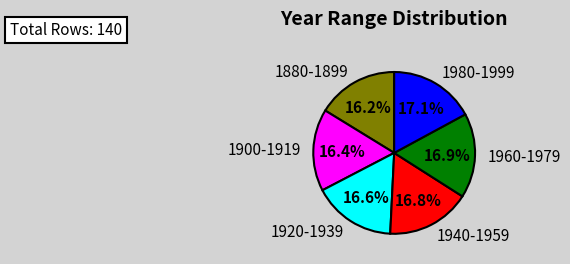

How many segments does this pie chart have?

6